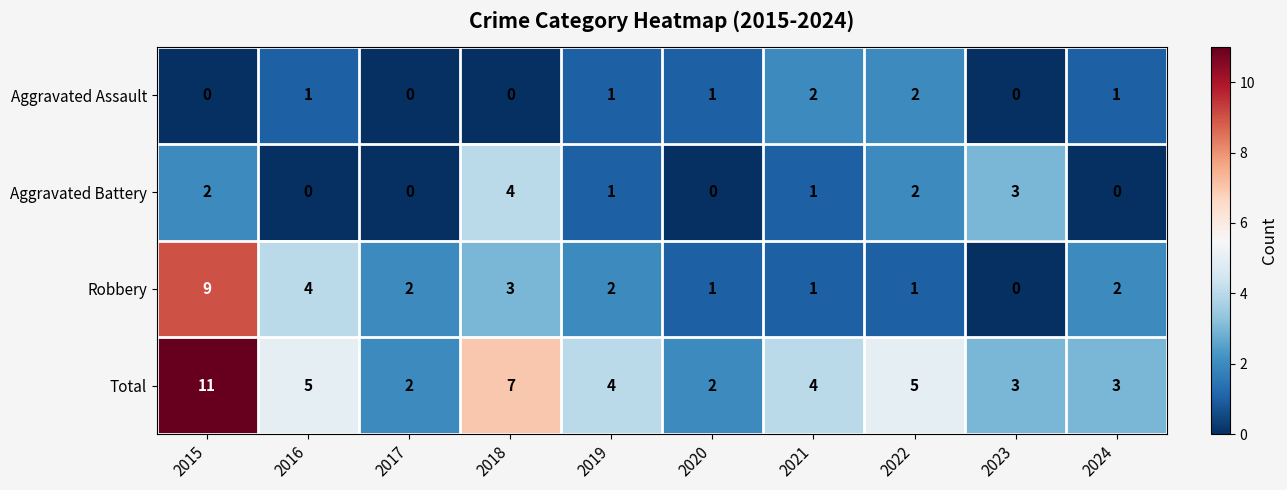

How many Aggravated Assault values are between 0 and 1?

8